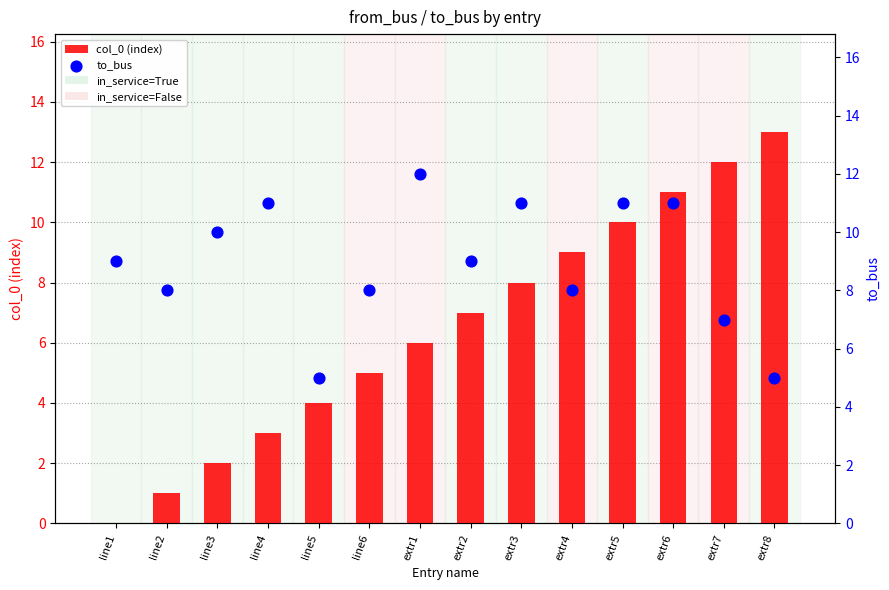

Which series contains the highest Y value?

col_0 (index)